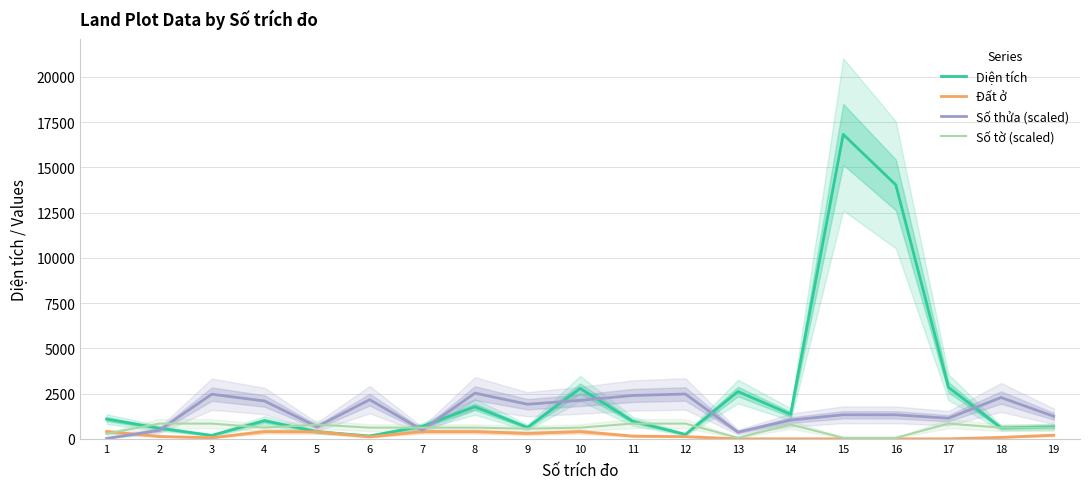

Reading left to right, extract all data points from this chart.

Diện tích: 1=1089.1	2=584.8	3=188.2	4=998.8	5=390.2	6=155.8	7=691.4	8=1769.3	9=629.2	10=2782.2	11=969.8	12=243.0	13=2611.6	14=1353.5	15=16821.4	16=14028.2	17=2849.2	18=606.7	19=661.0
Đất ở: 1=400.0	2=130.0	3=60.0	4=400.0	5=390.2	6=110.0	7=400.0	8=400.0	9=300.0	10=400.0	11=150.0	12=120.6	13=0.0	14=0.0	15=0.0	16=0.0	17=0.0	18=80.0	19=200.0
Số thửa (scaled): 1=19.3	2=469.3	3=2465.4	4=2089.3	5=668.6	6=2163.2	7=482.1	8=2523.2	9=1909.3	10=2124.6	11=2394.6	12=2475.0	13=369.6	14=1031.8	15=1327.5	16=1324.3	17=1137.9	18=2282.1	19=1243.9
Số tờ (scaled): 1=280.4	2=841.1	3=841.1	4=616.8	5=785.0	6=616.8	7=616.8	8=616.8	9=560.7	10=616.8	11=841.1	12=841.1	13=56.1	14=785.0	15=56.1	16=56.1	17=841.1	18=616.8	19=616.8